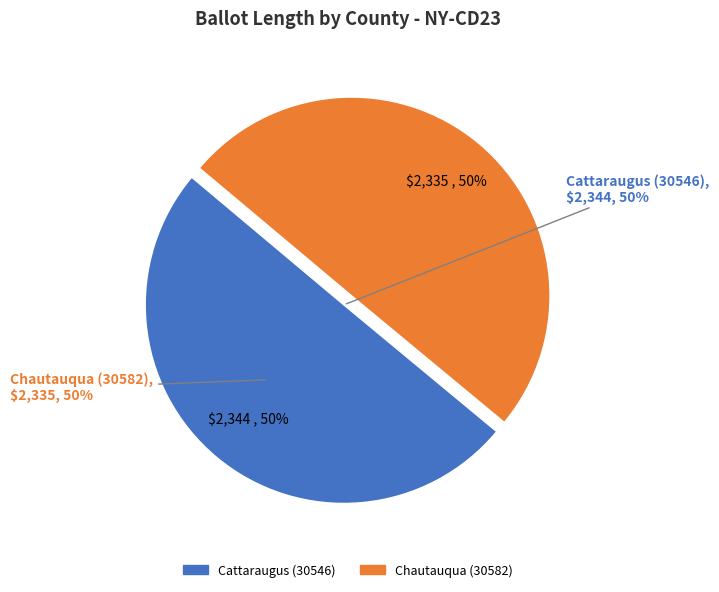

To the nearest percent, what percentage of the pie is Cattaraugus (30546)?

50%